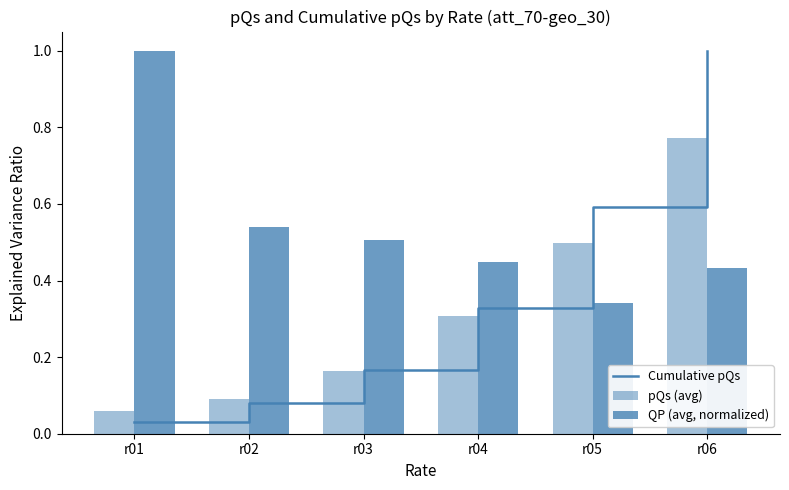

Which series has the largest total across all categories?

QP (avg, normalized)